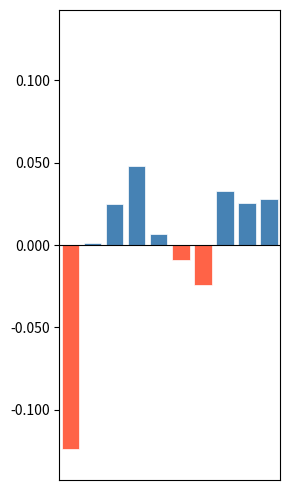

Which series has the largest total across all categories?

positive